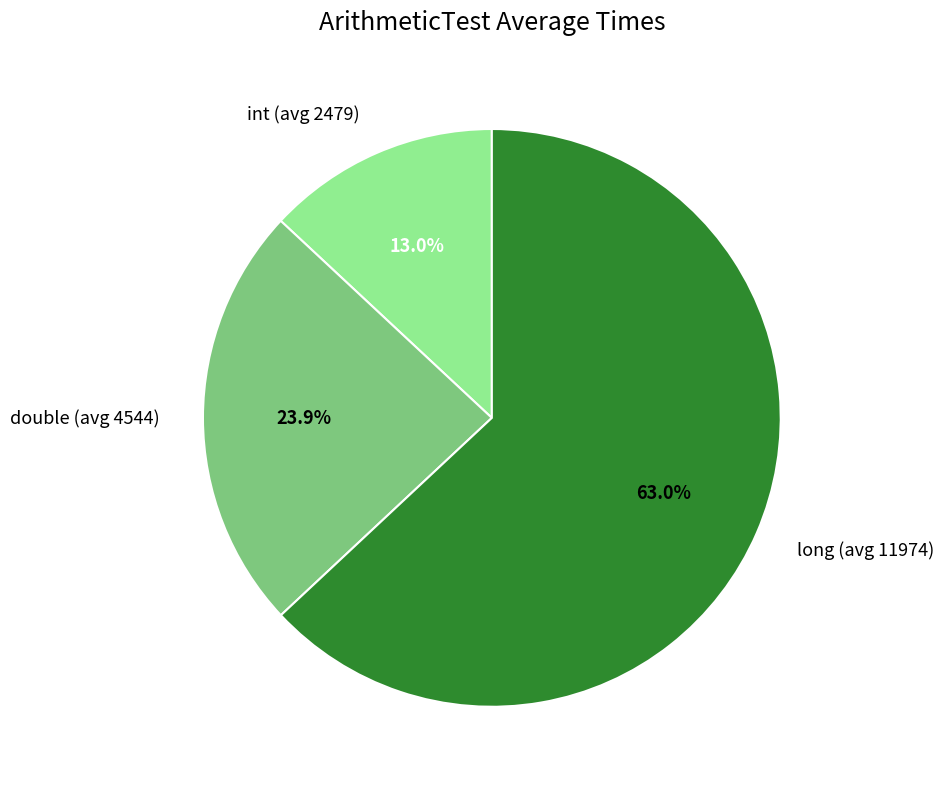

Approximately how many times larger is the value at double (avg 4544) compared to int (avg 2479)?

1.8